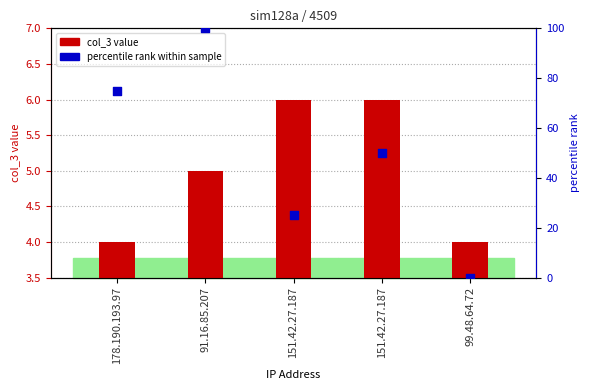

Which series contains the lowest Y value?

percentile rank within sample